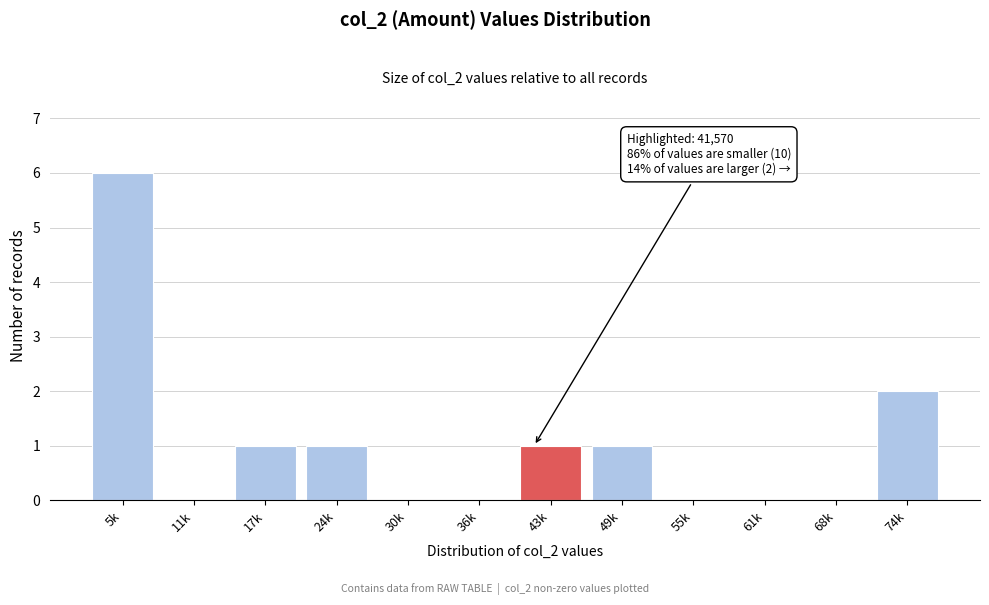

Reading right to left, list all the values displayed in this chart.

74k=2	68k=0	61k=0	55k=0	49k=1	43k=1	36k=0	30k=0	24k=1	17k=1	11k=0	5k=6